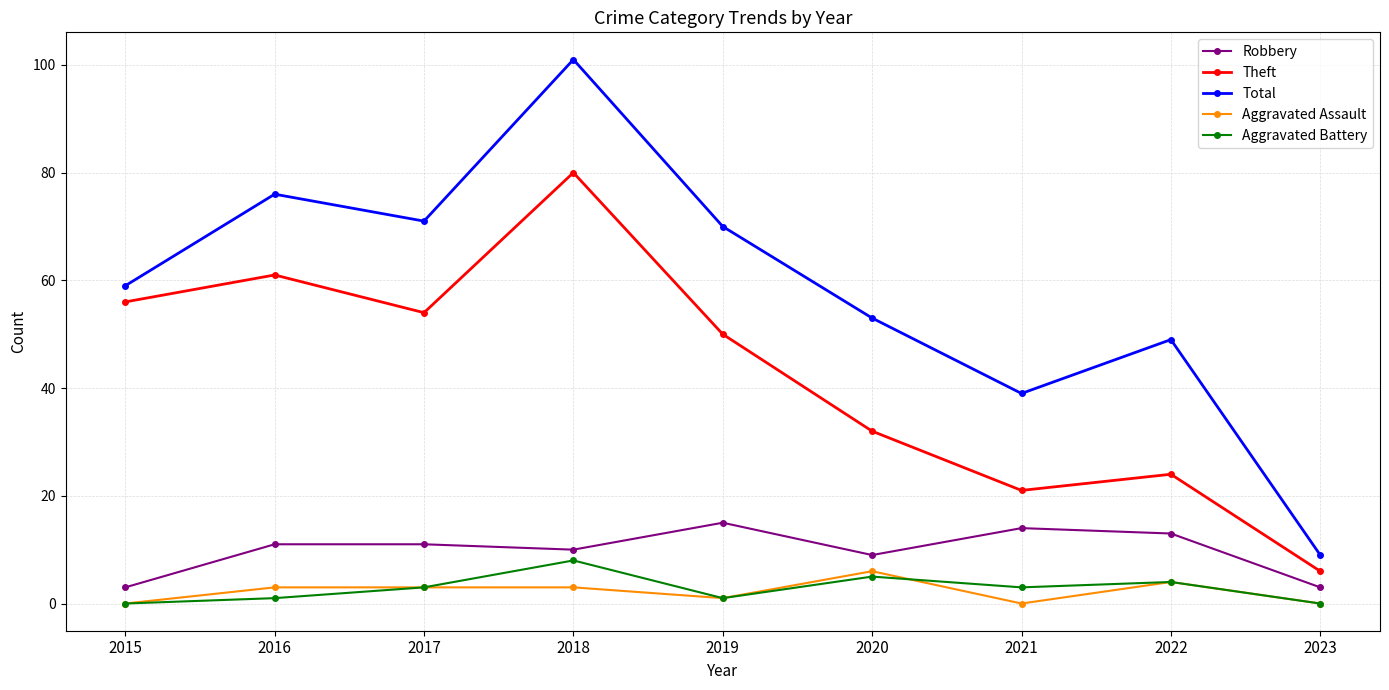

How many data points in Theft are less than 50?

4